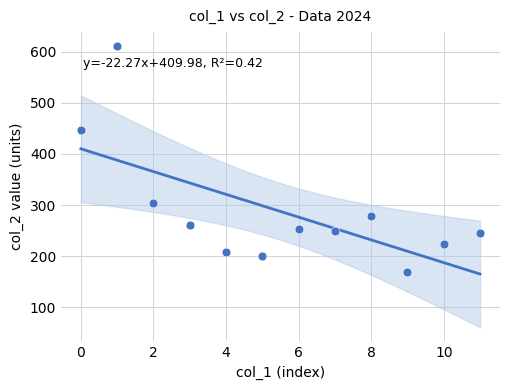

What is the range of Y values (max minus min)?

441.7